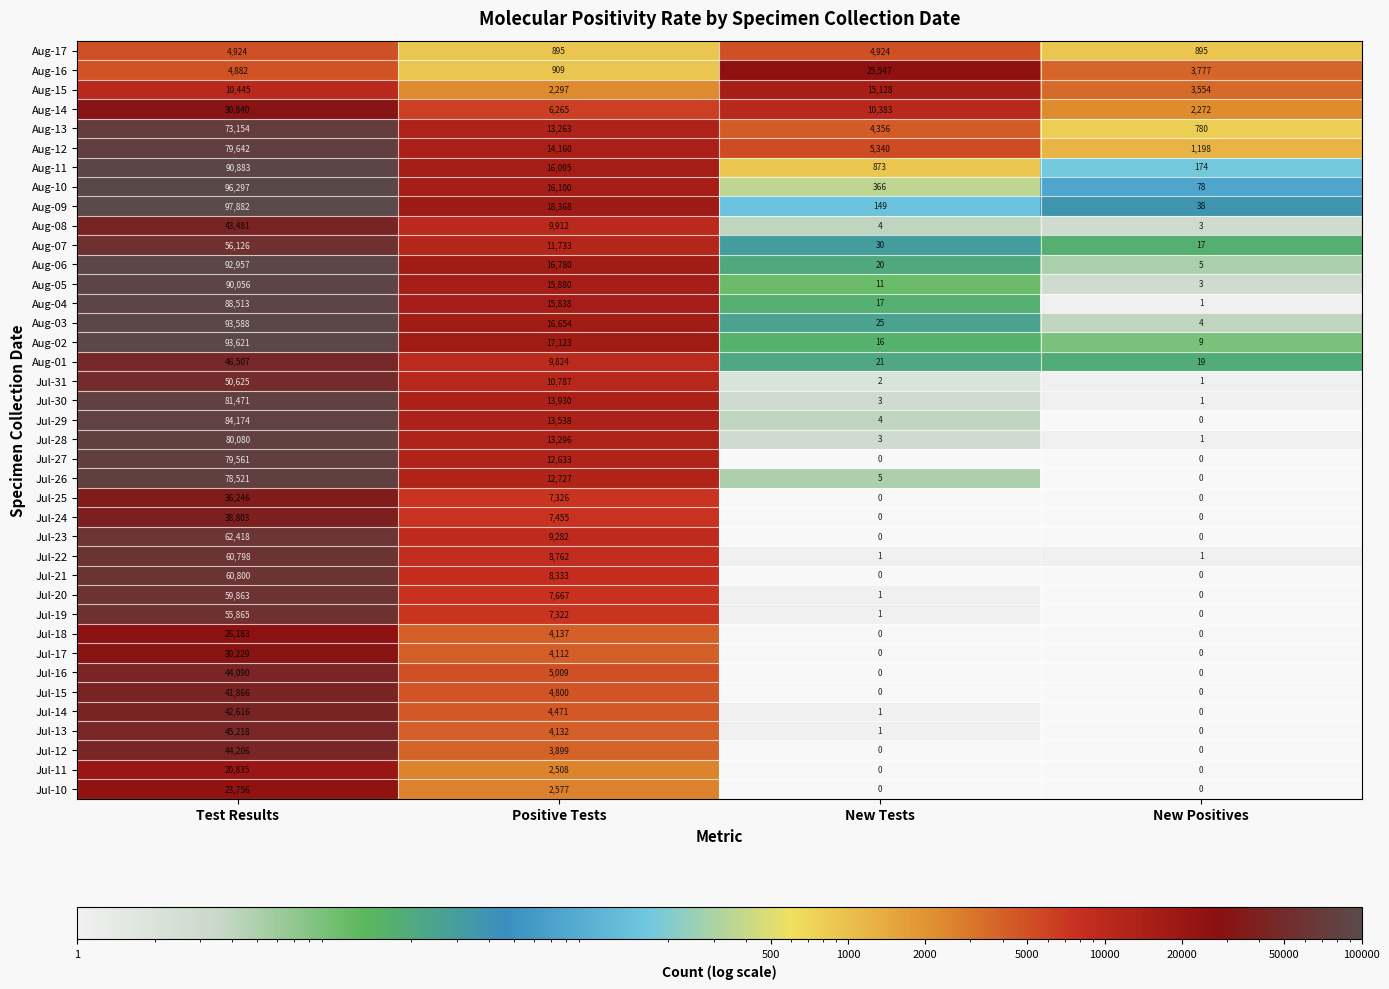

At how many categories does at least one series exceed 96970?

1